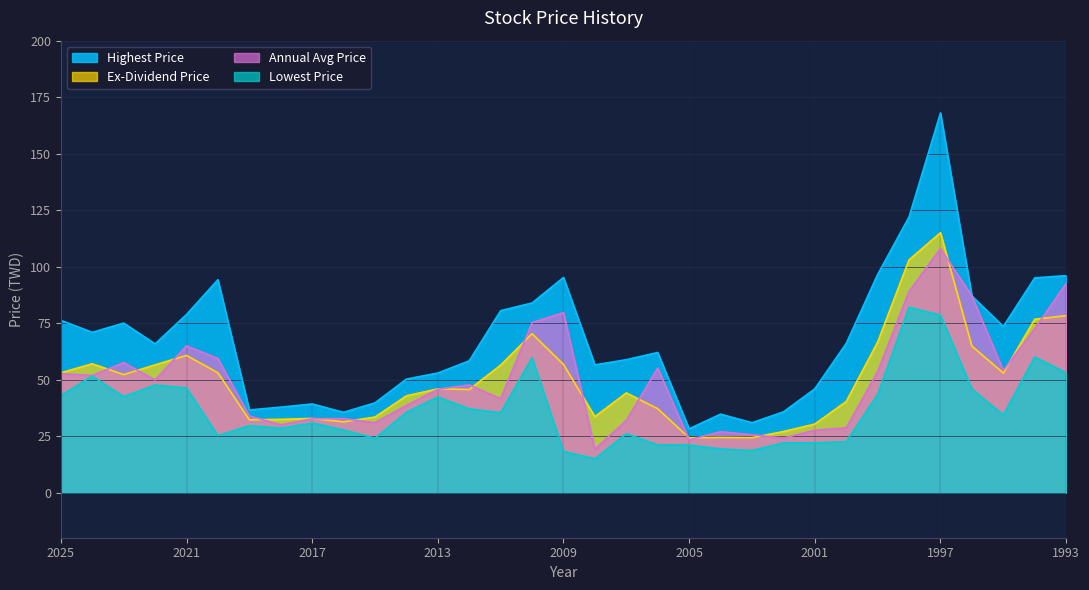

Is it true that Highest Price equals 39.7 at 2015?

True